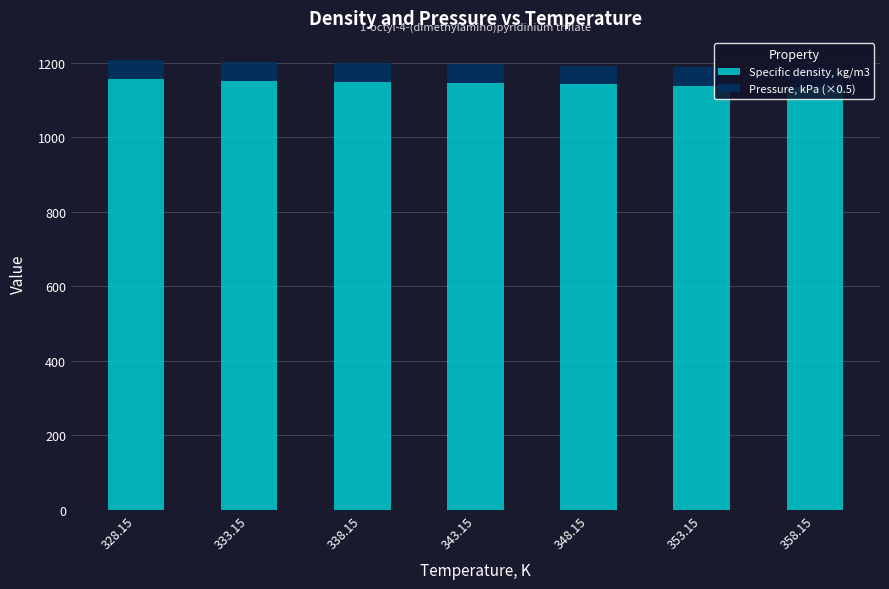

What is the total value across all series at 348.15?

1193.1